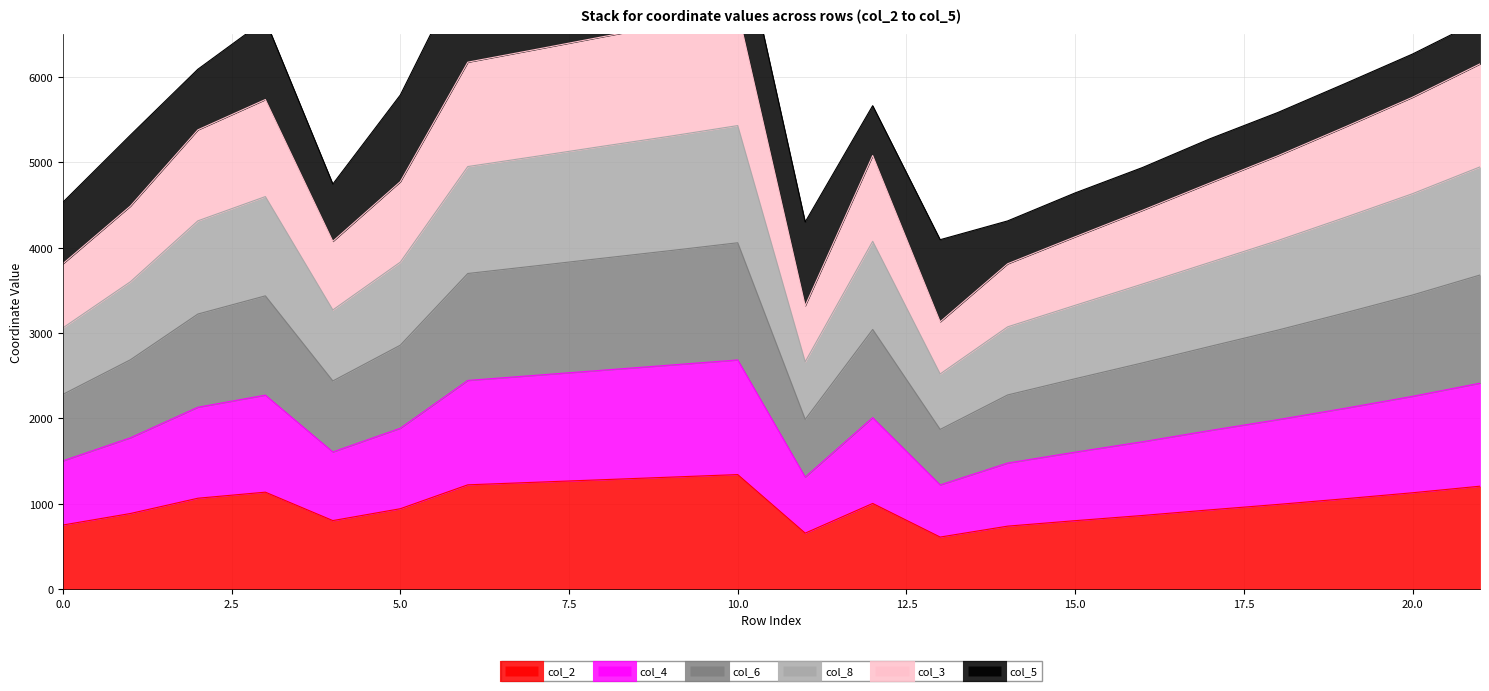

At which category does col_2 reach its first local peak?

3